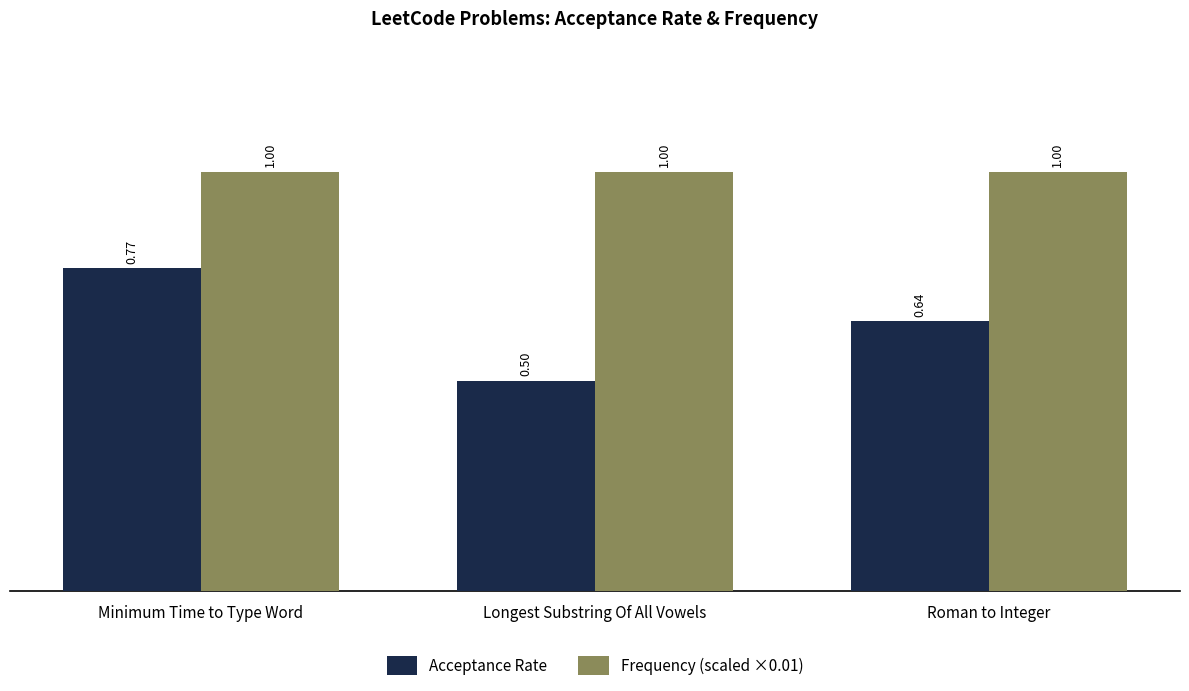

At how many categories does at least one series exceed 0?

3